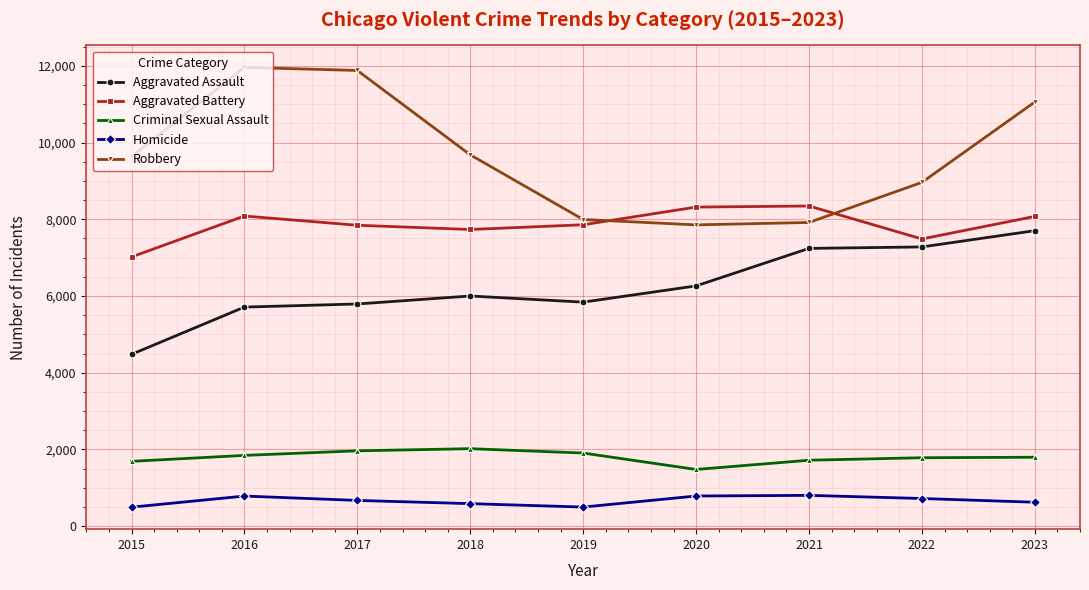

How many lines are shown in the chart?

5